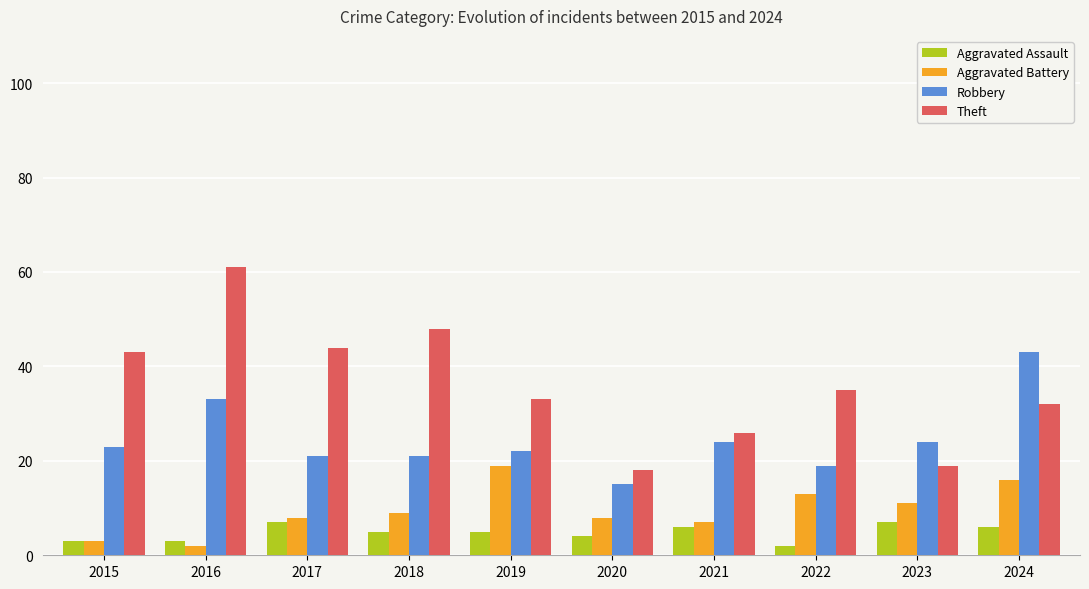

Rank the series at 2019 from highest to lowest value.

Theft, Robbery, Aggravated Battery, Aggravated Assault